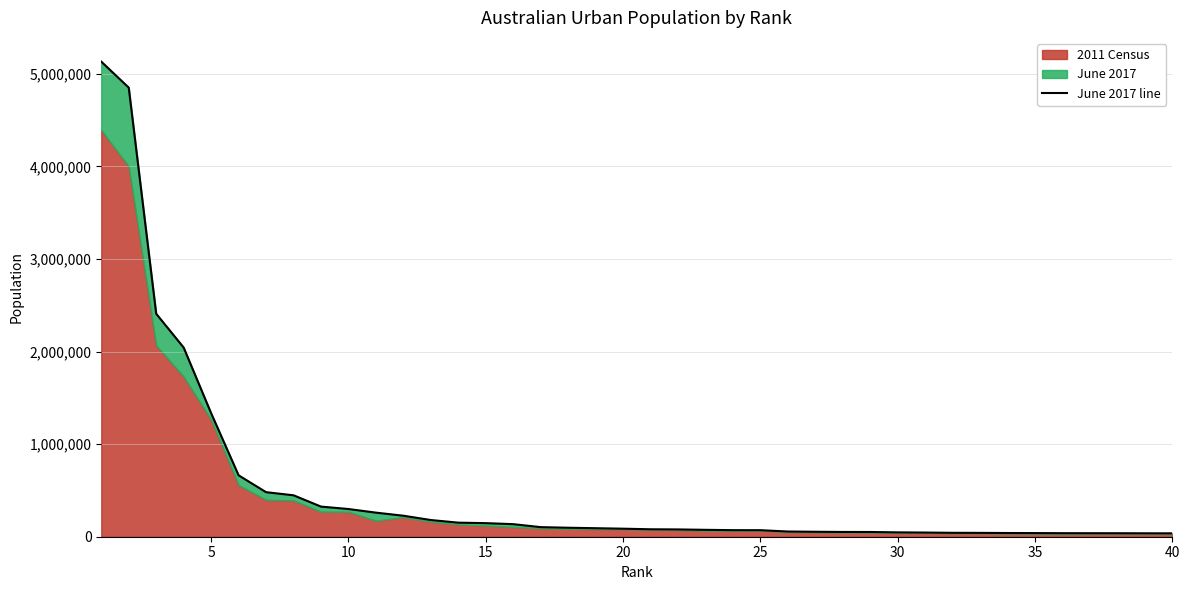

What is the sum of all values?

20494975